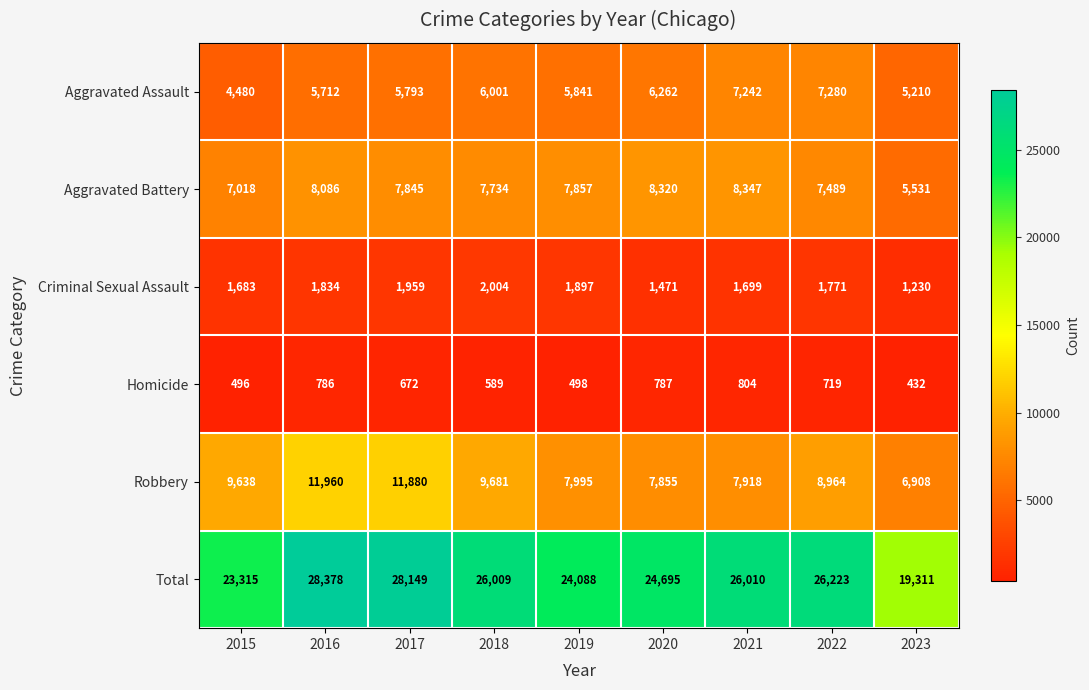

What is the average value of the Homicide series?

643